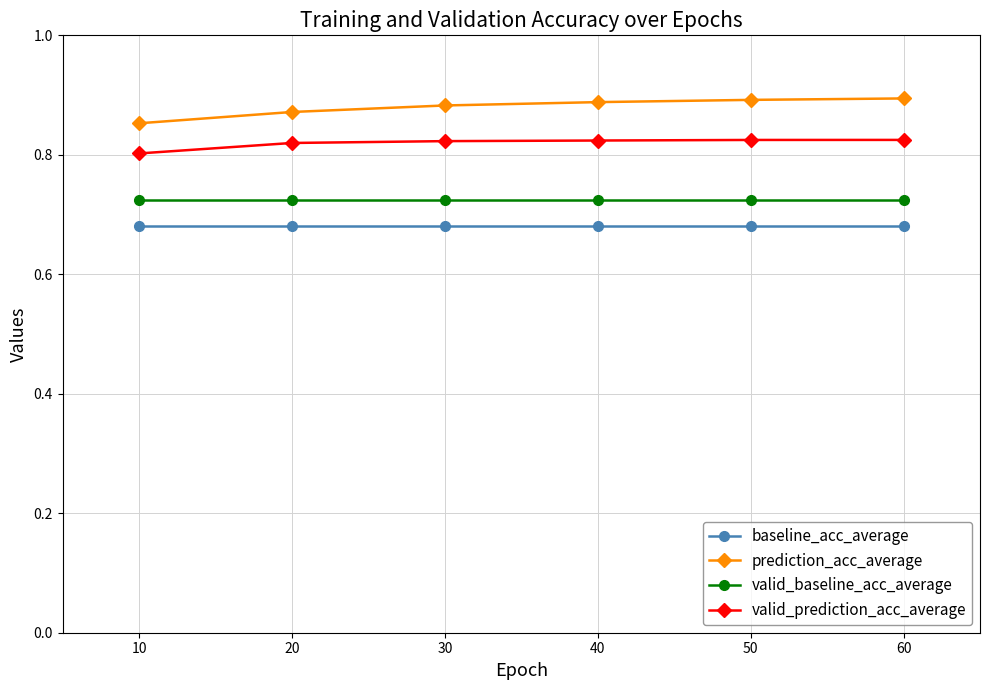

True or false: valid_baseline_acc_average and baseline_acc_average cross at least once.

False